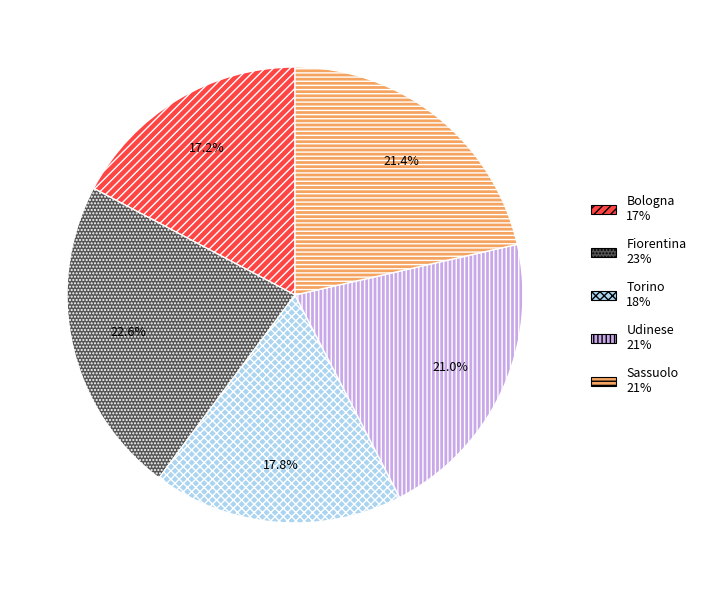

How many slices are in this pie chart?

5